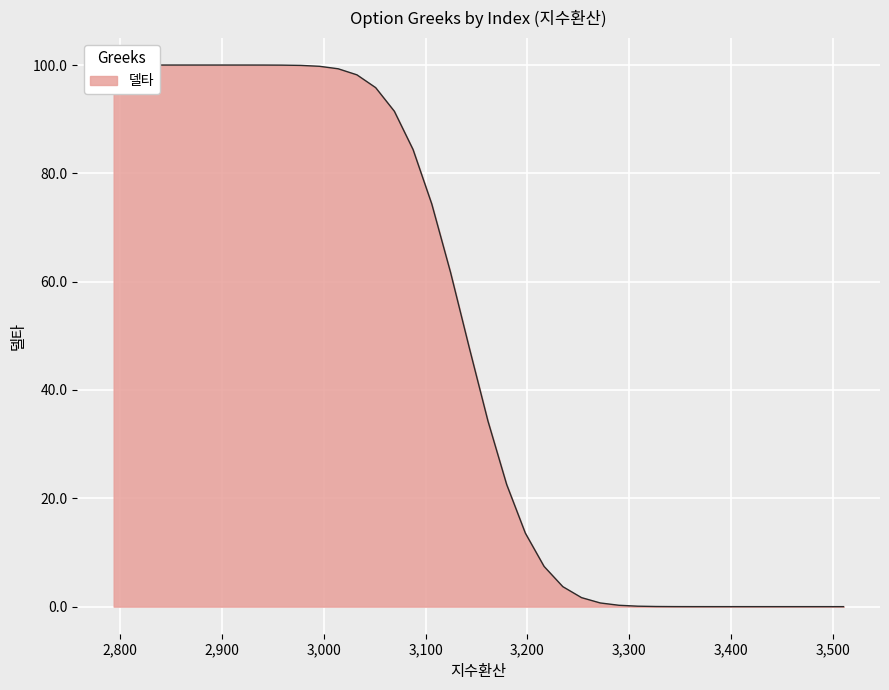

Reading right to left, extract all data points from this chart.

0.0	0.0	0.0	0.0	0.0	0.0	0.0	0.0	0.0	0.0	0.0	0.1	0.3	0.7	1.7	3.7	7.4	13.6	22.6	34.3	47.8	61.7	74.3	84.4	91.5	95.8	98.2	99.3	99.8	99.9	100.0	100.0	100.0	100.0	100.0	100.0	100.0	100.0	100.0	100.0